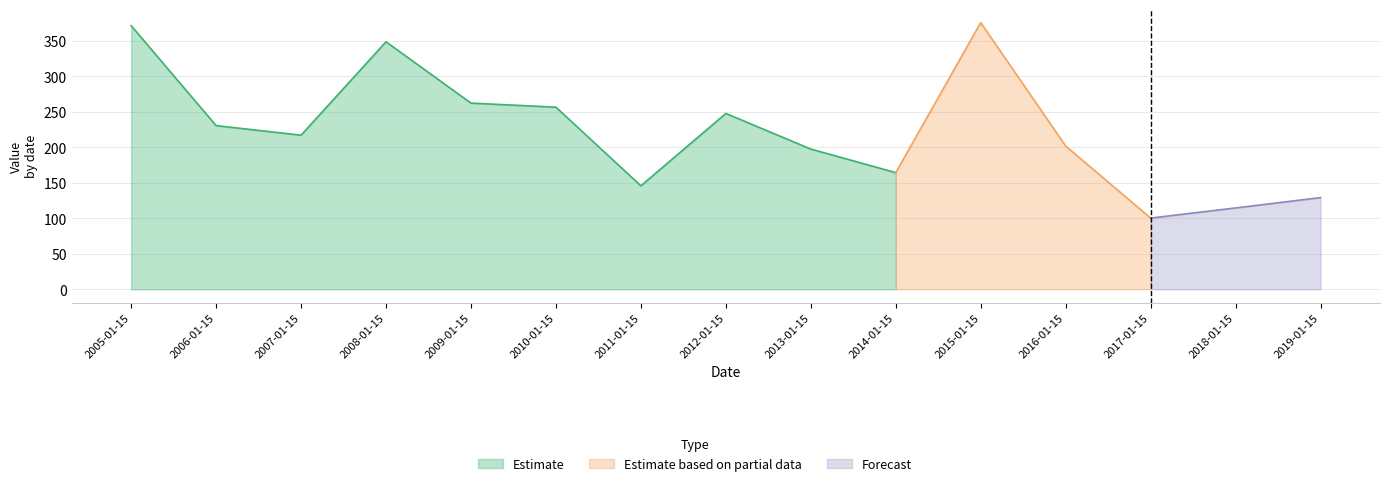

Reading left to right, extract all data points from this chart.

2005-01-15=371.6	2006-01-15=230.7	2007-01-15=217.2	2008-01-15=348.9	2009-01-15=262.5	2010-01-15=256.7	2011-01-15=145.8	2012-01-15=247.9	2013-01-15=197.7	2014-01-15=164.4	2015-01-15=376.0	2016-01-15=202.0	2017-01-15=100.4	2018-01-15=114.7	2019-01-15=129.2